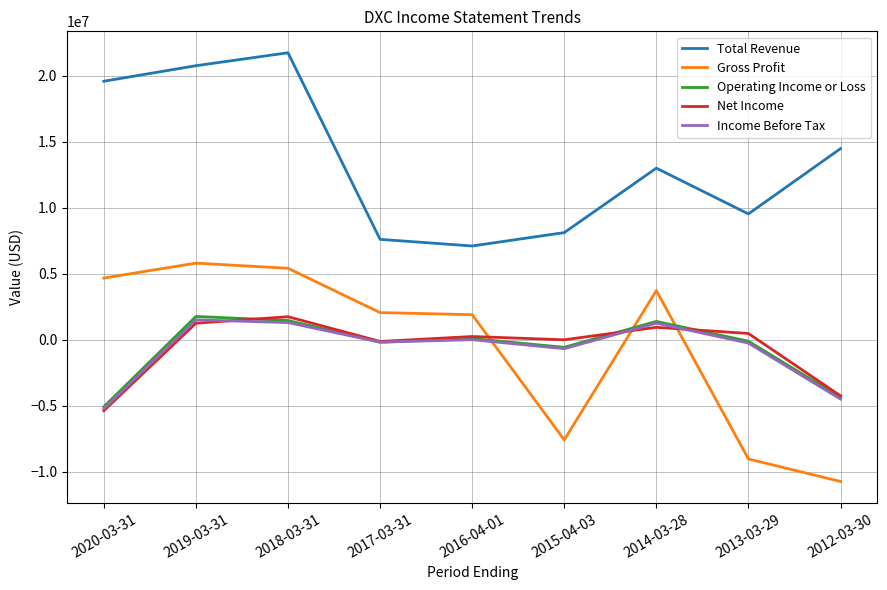

True or false: Operating Income or Loss has a value of 1464000 at 2018-03-31.

True